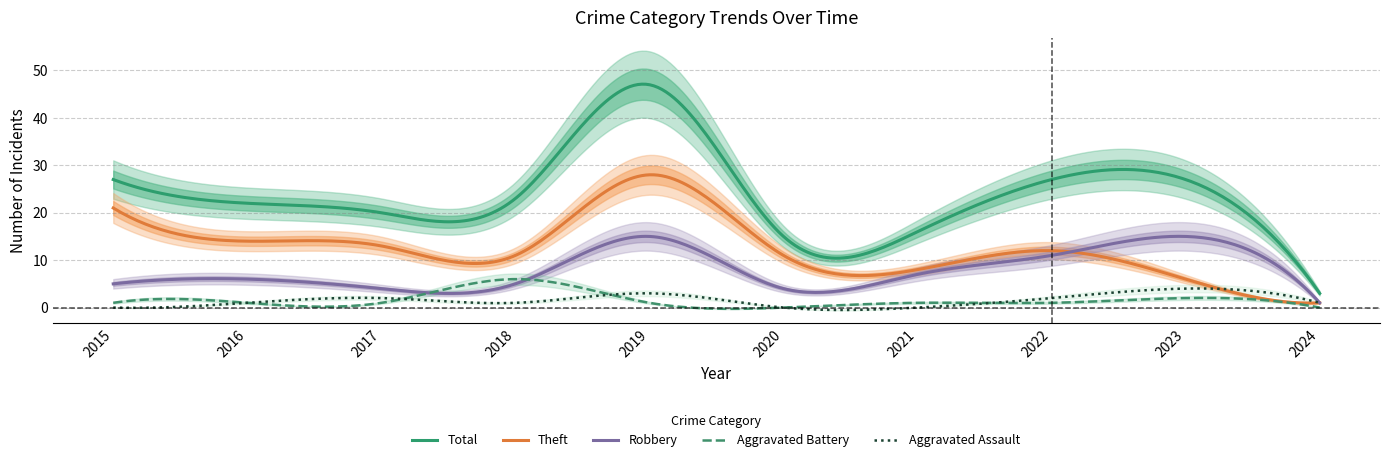

Between 2016 and 2017, which series saw the biggest shift?

Robbery